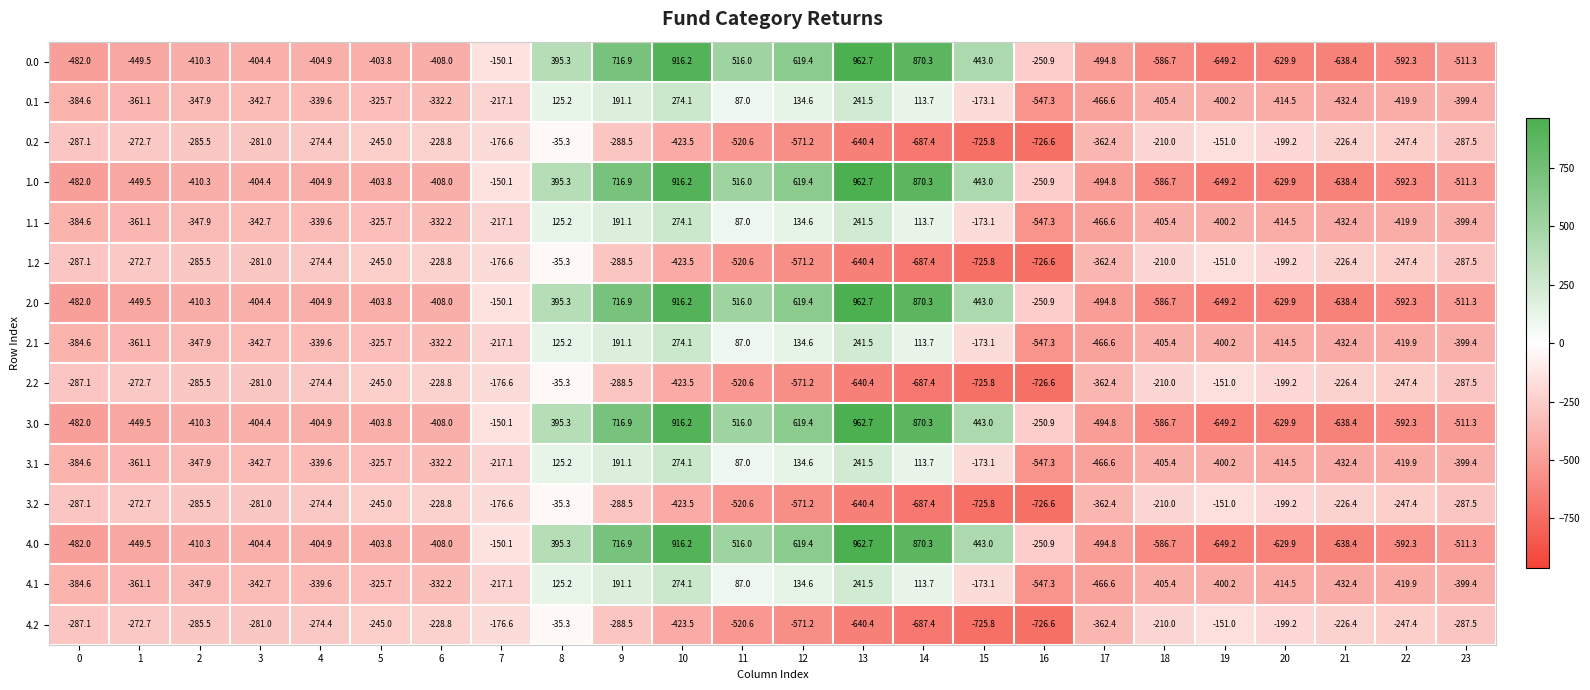

At which label does 0.1 first exceed -339?

5